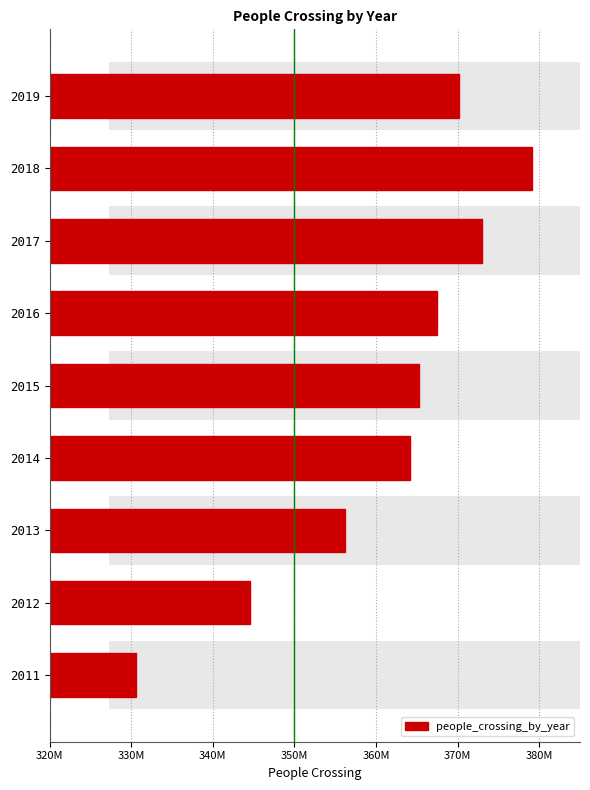

How many bars are there in total?

9